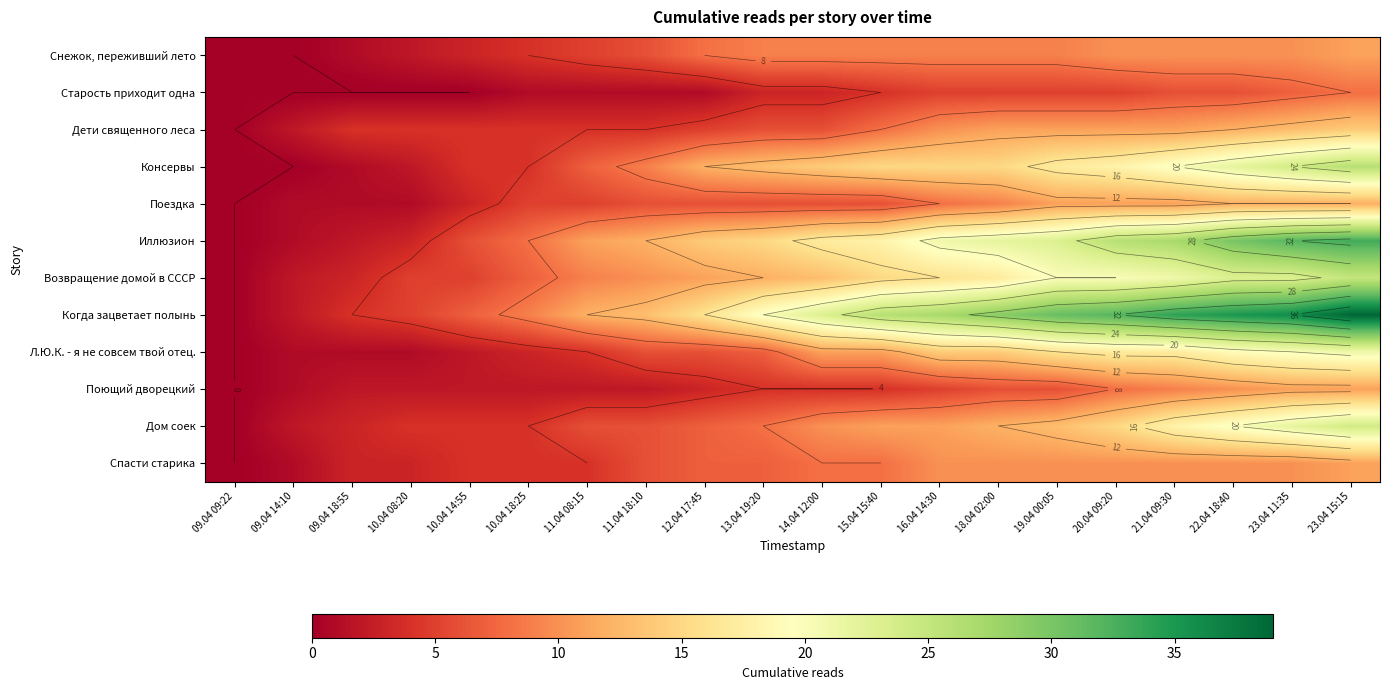

What is the total value across all series at 16.04 14:30?

151